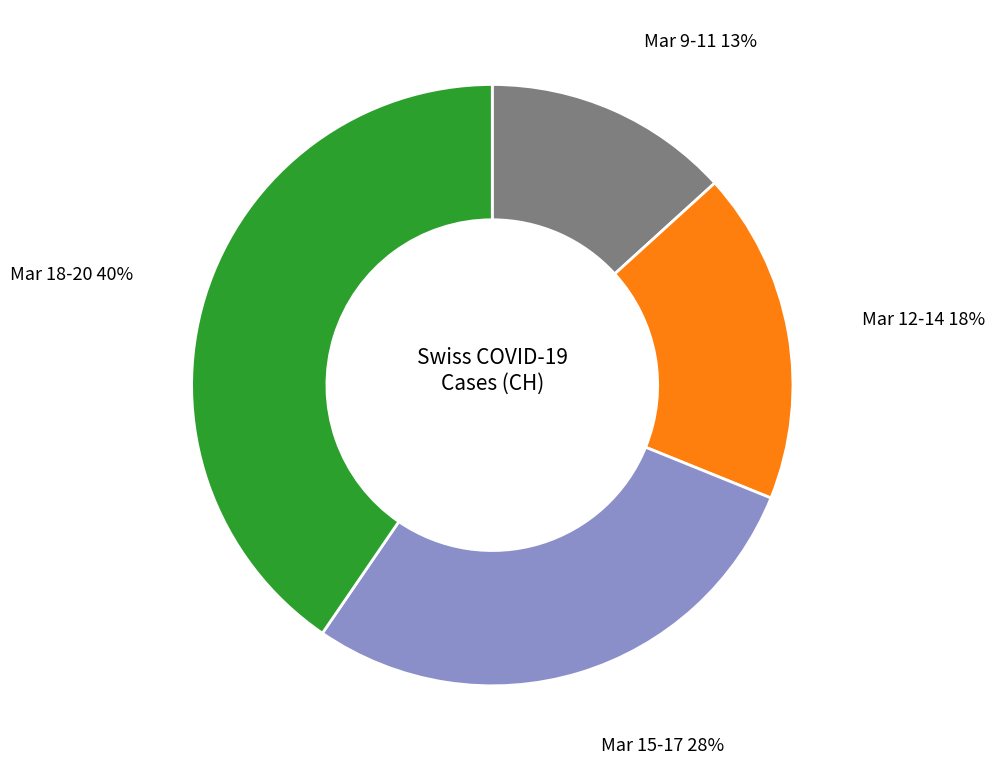

Is the sum of Mar 9-11 and Mar 12-14 greater than half?

No